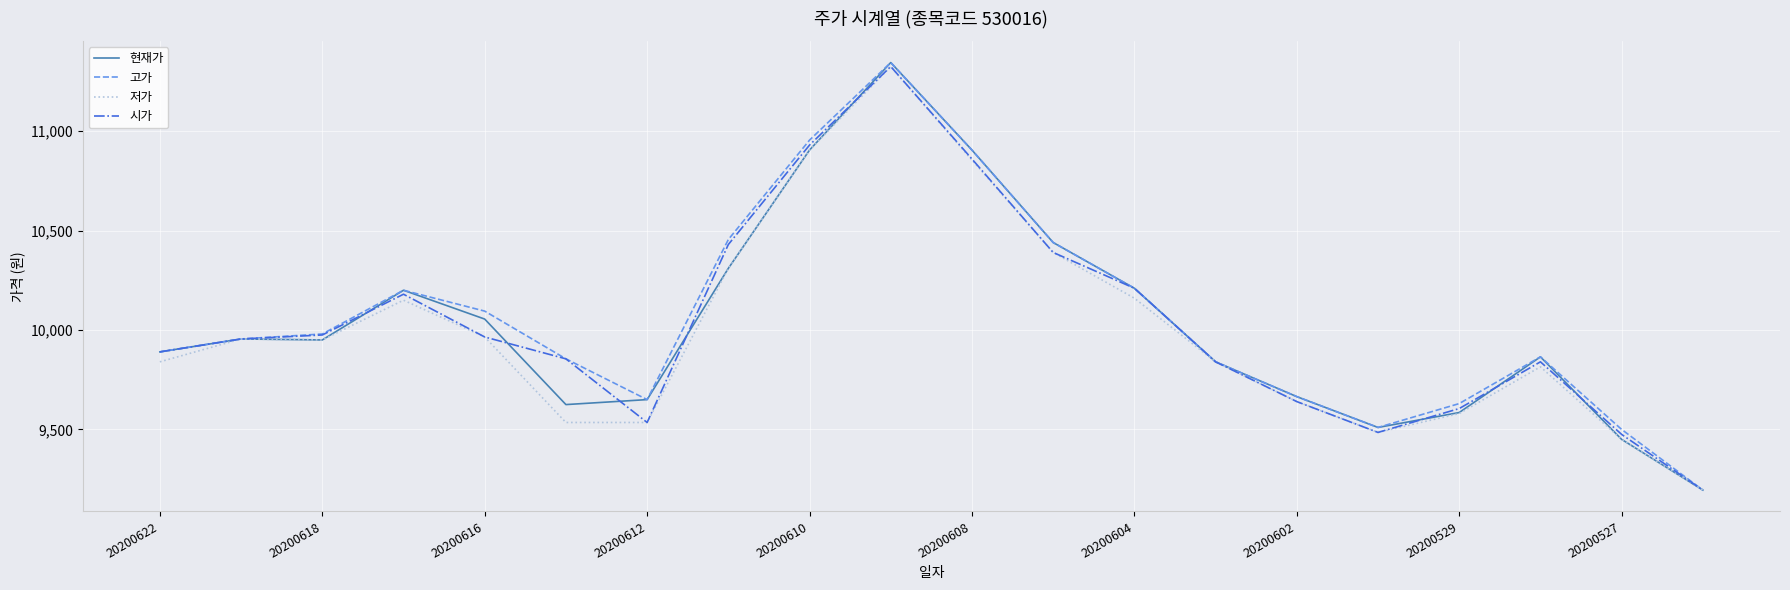

What is the maximum value for 저가?

11325